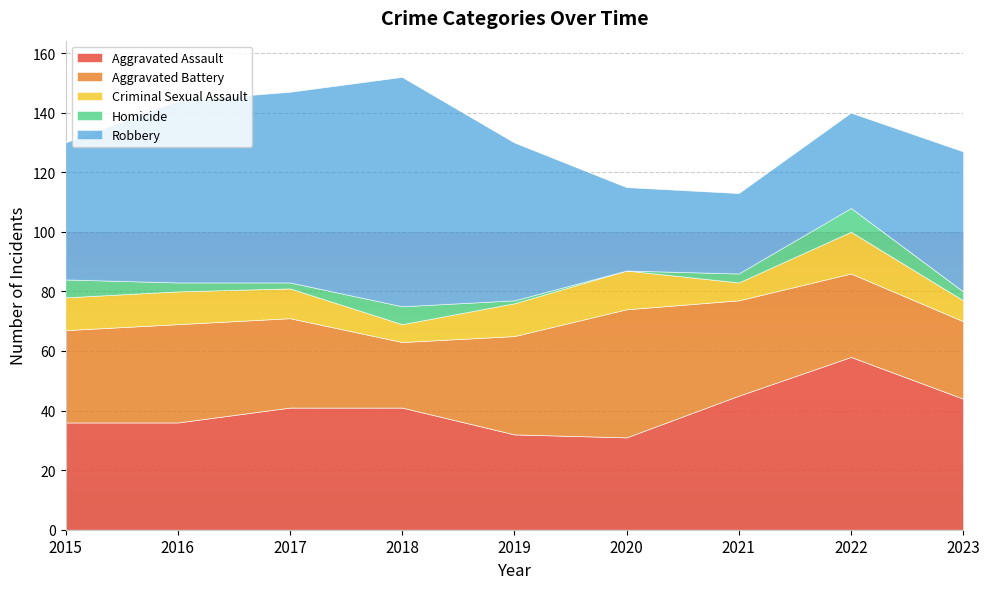

Is the value of Robbery at 2022 greater than the value of Homicide at 2023?

Yes